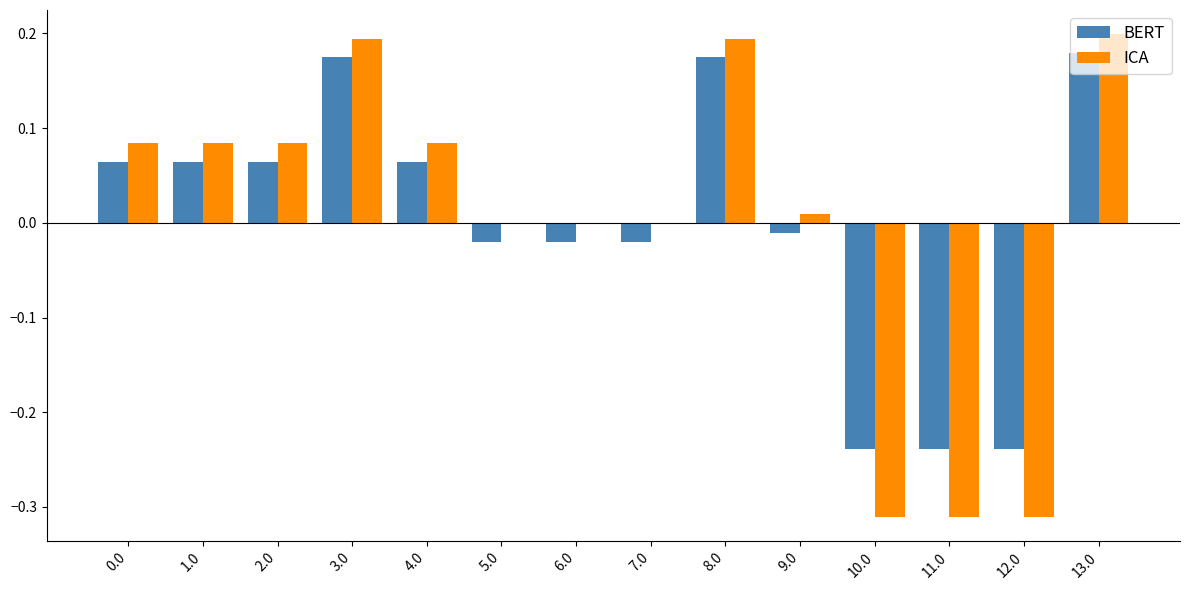

How many groups of bars are there?

14